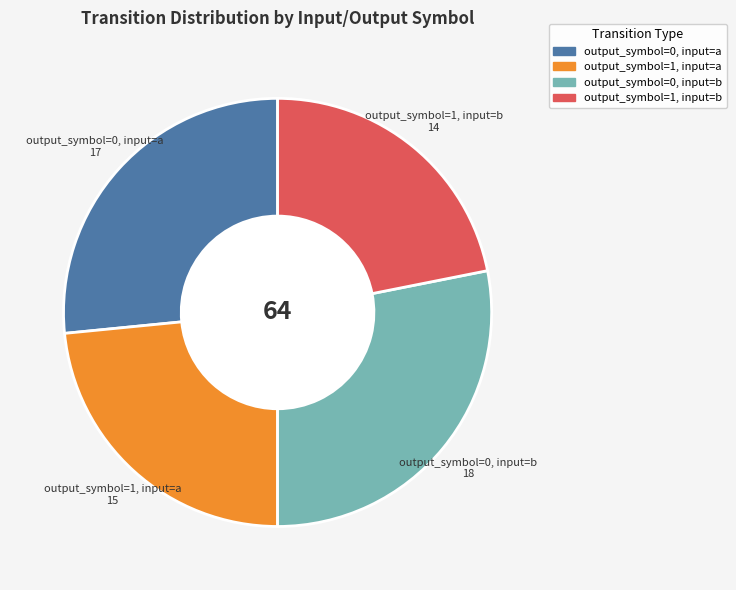

How many slices are in this pie chart?

4